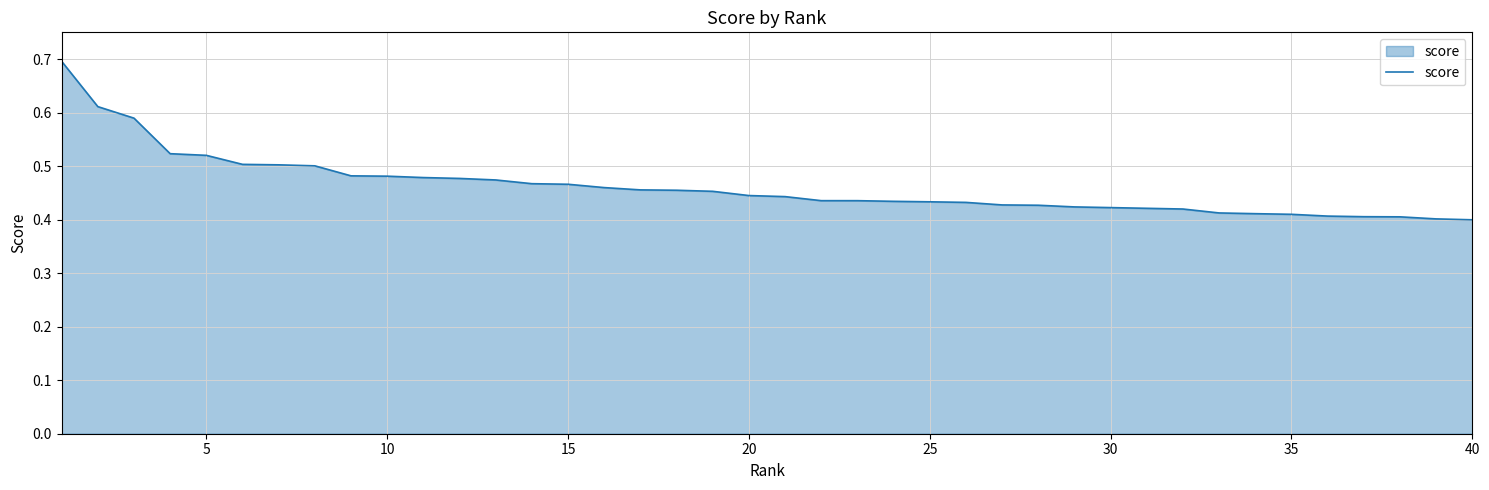

What is the difference between the maximum and minimum values?

0.3